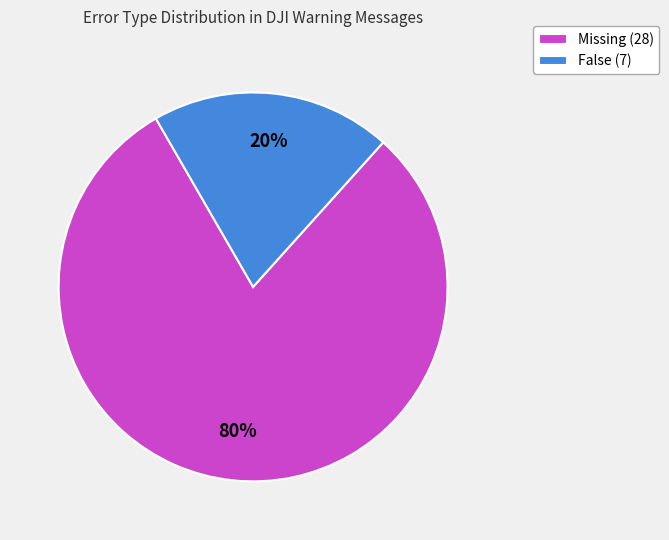

To the nearest percent, what percentage of the pie is False?

20%